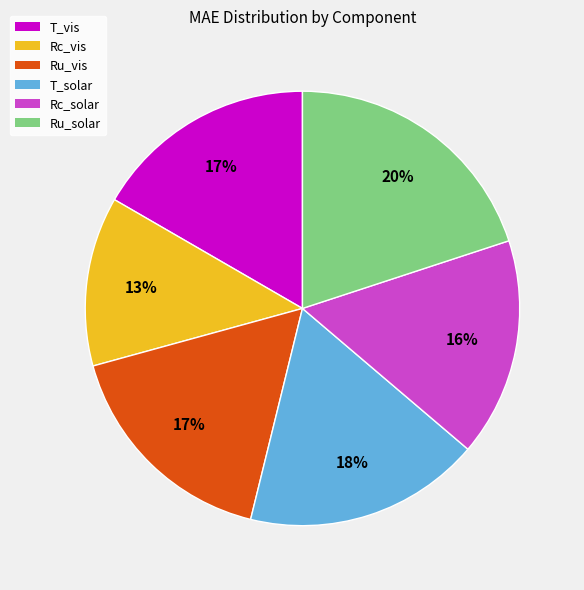

The Ru_vis slice represents 17% of the pie. True or false?

True